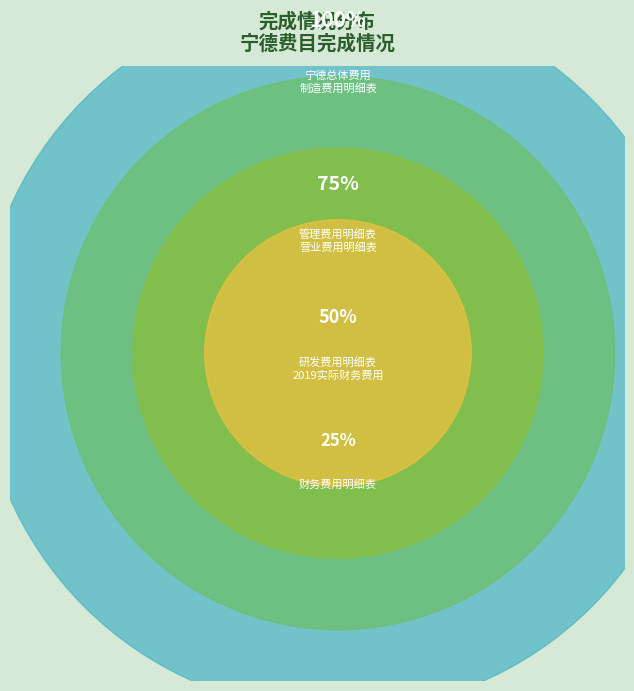

The 研发费用明细表 slice represents 26% of the pie. True or false?

False